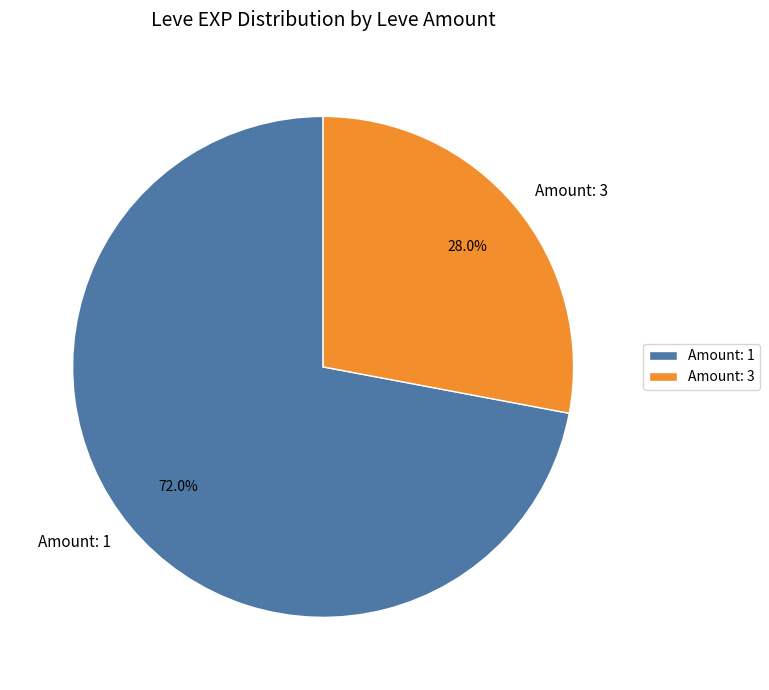

Count the number of slices in the pie.

2